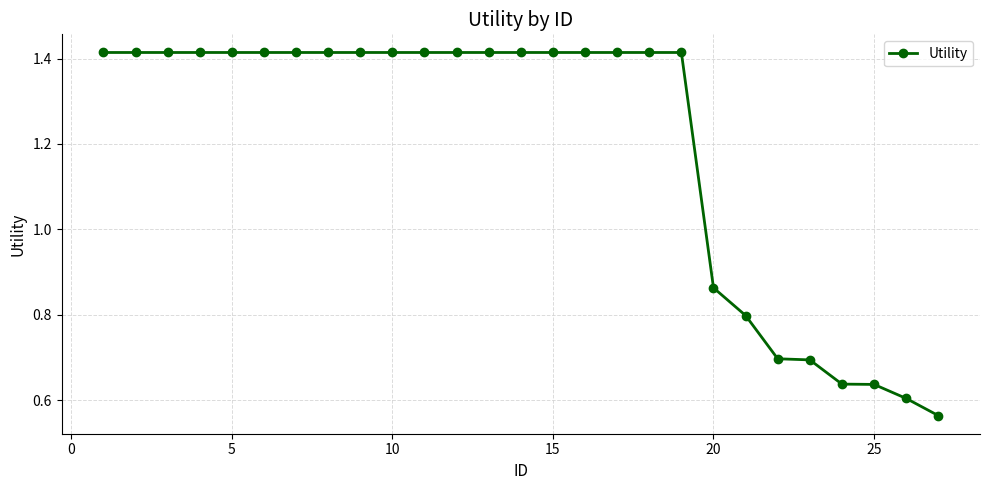

How many values are between 0 and 1?

8